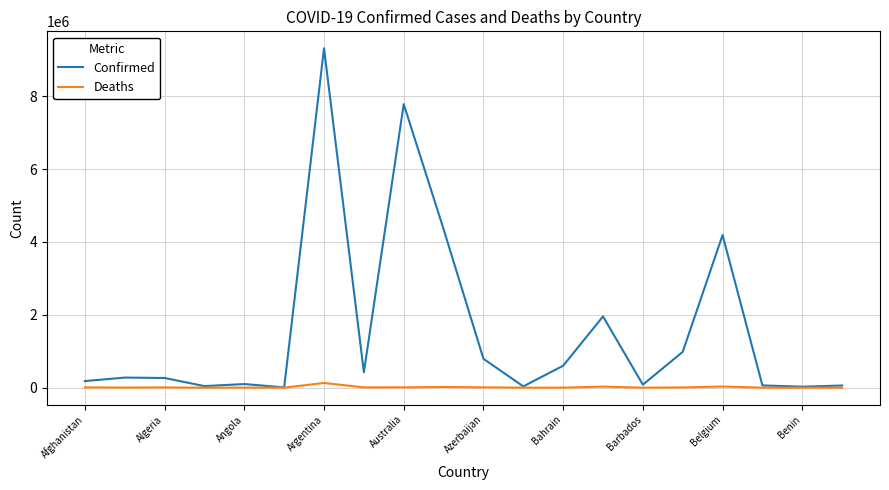

Rank the series by their maximum value, from highest to lowest.

Confirmed, Deaths